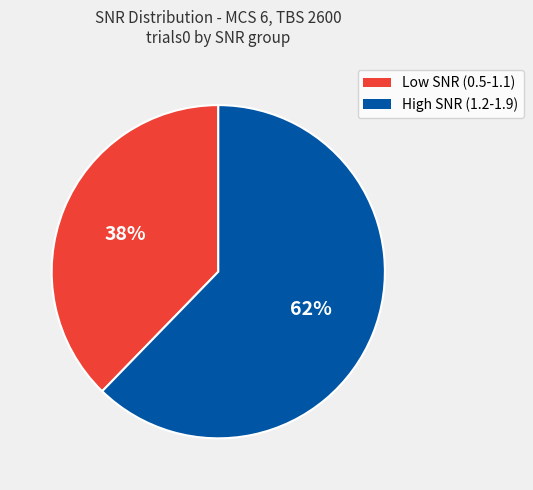

Do Low SNR (0.5-1.1) and High SNR (1.2-1.9) together represent more than half of the pie?

Yes